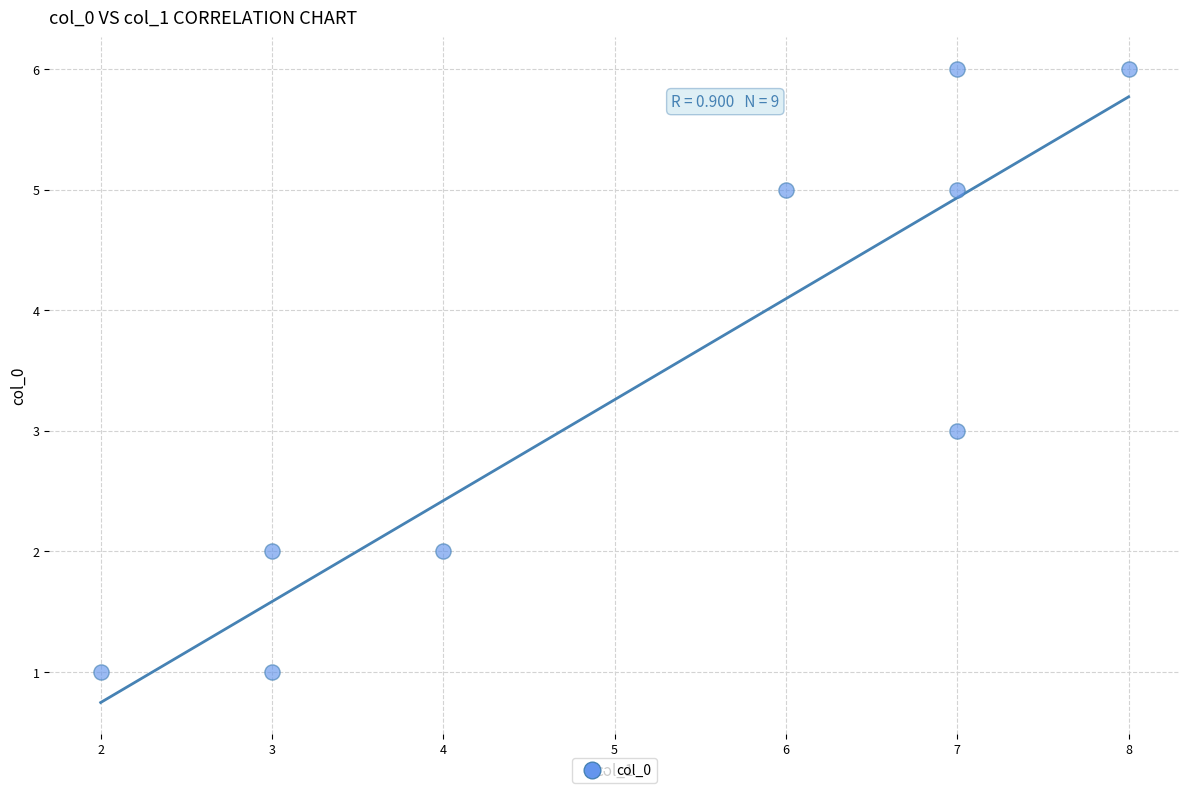

What is the range of Y values (max minus min)?

5